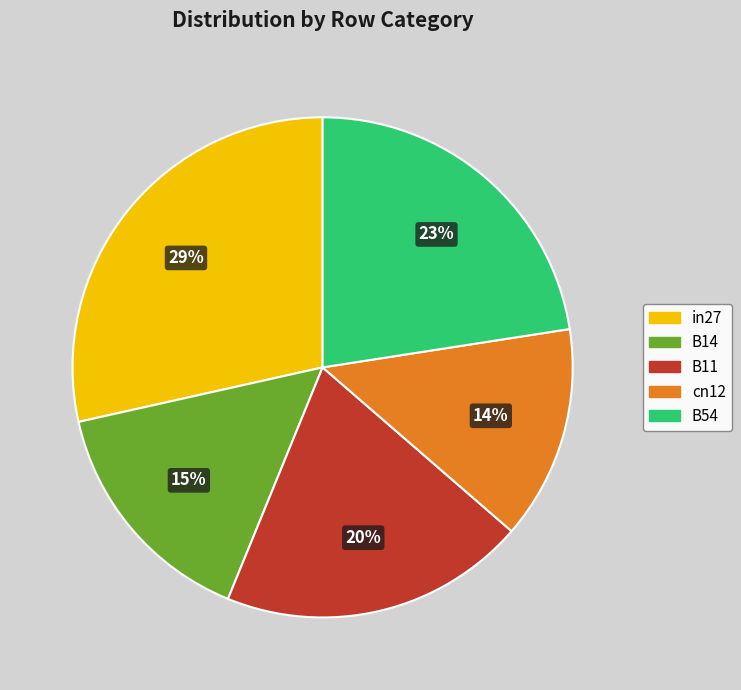

Is in27 the majority of the pie?

No